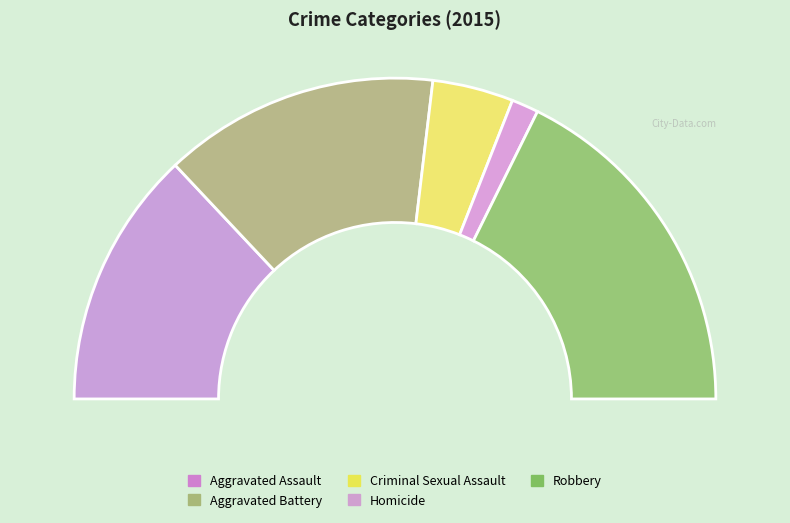

To the nearest percent, what is the difference between the Aggravated Battery and Homicide slice percentages?

25%